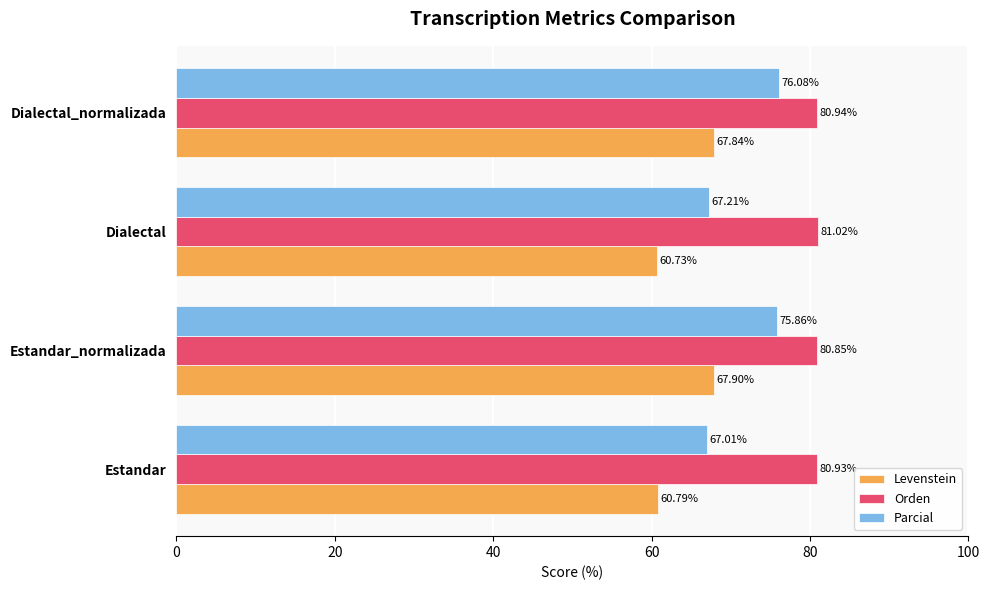

What is the average value of the Orden series?

80.9